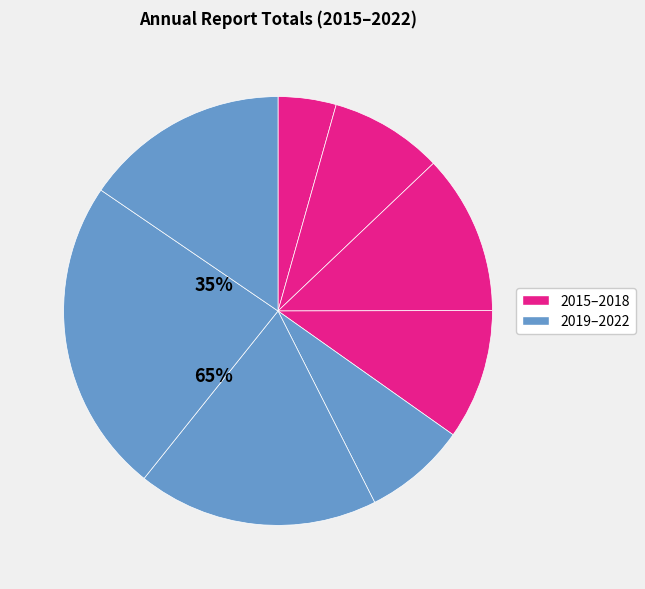

Which slice is the largest?

2021